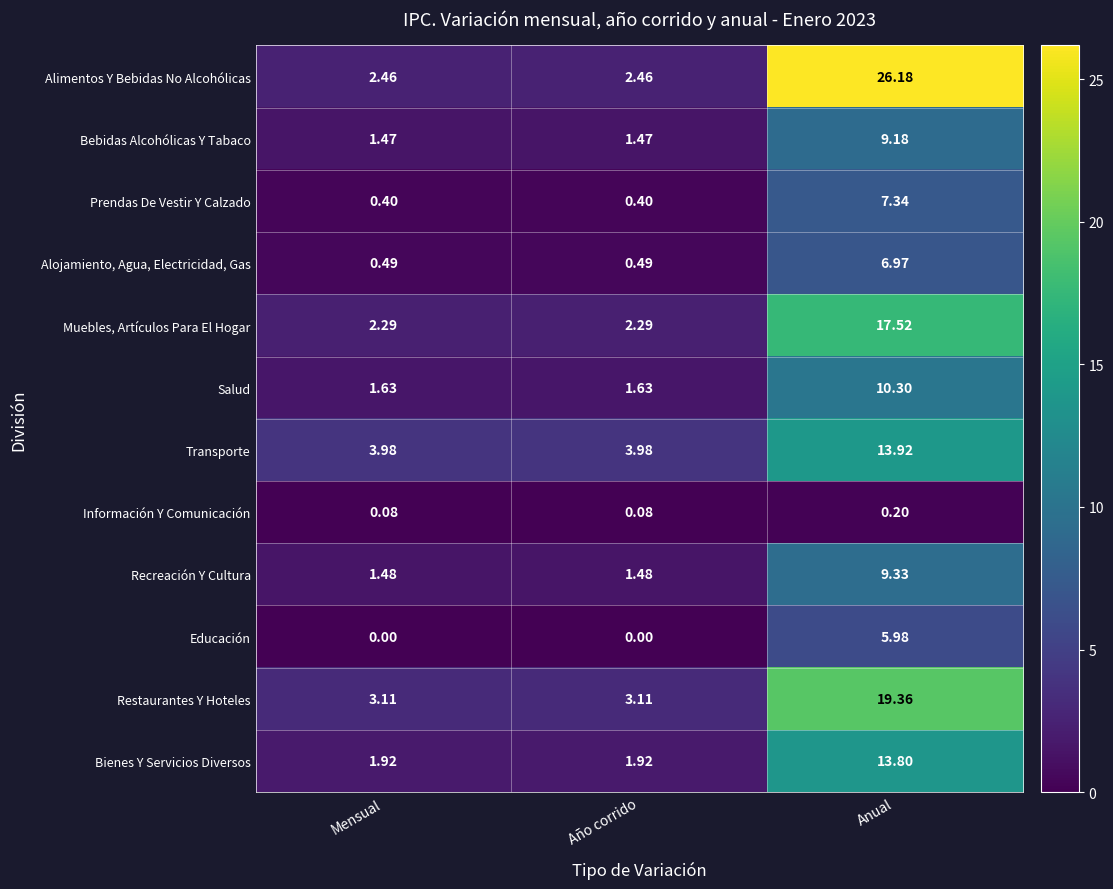

How many categories are shown in the chart?

3